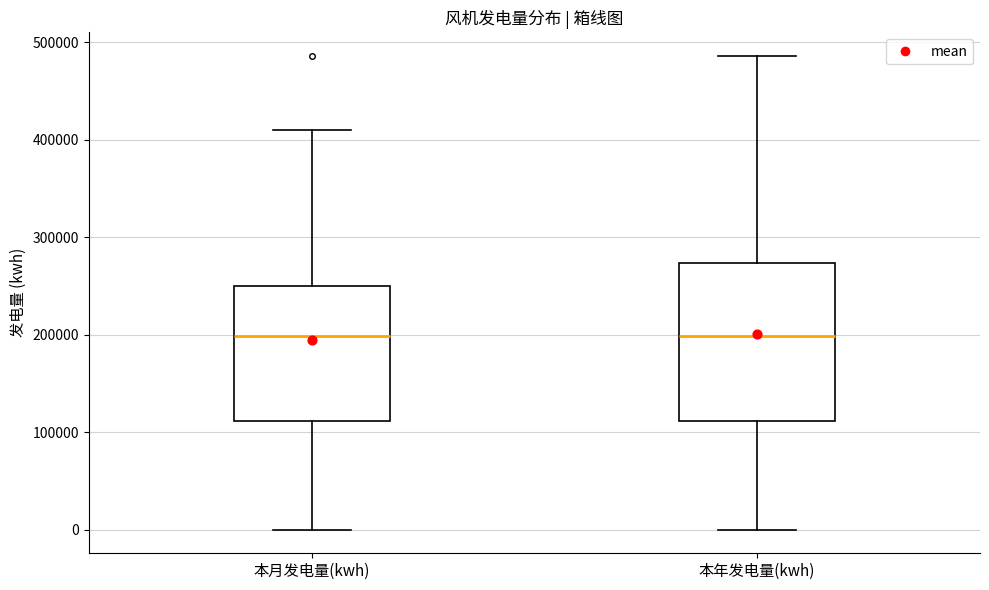

Where does the median line of the box for 本年发电量(kwh) sit on the y-axis? The values are not printed on the chart, so give them approximately, as read against the axis.

200000